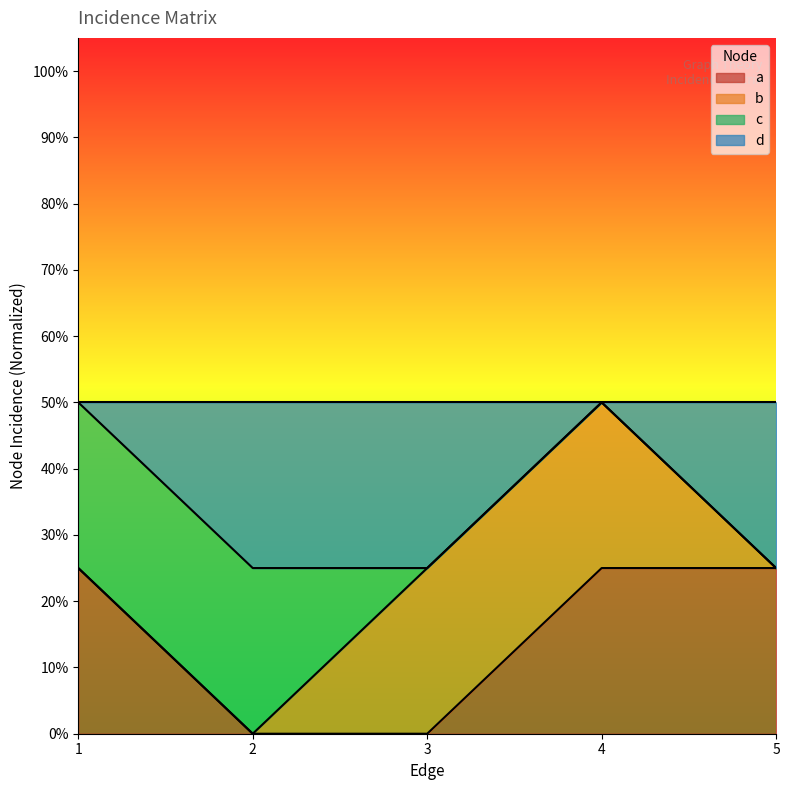

How many categories are shown in the chart?

5